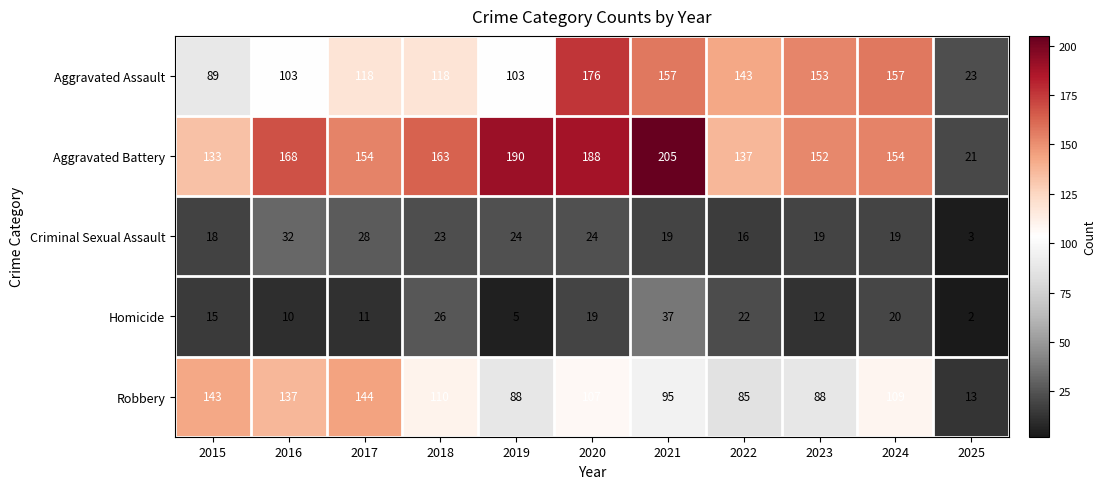

What is the difference between the second highest and minimum values in the Criminal Sexual Assault series?

25